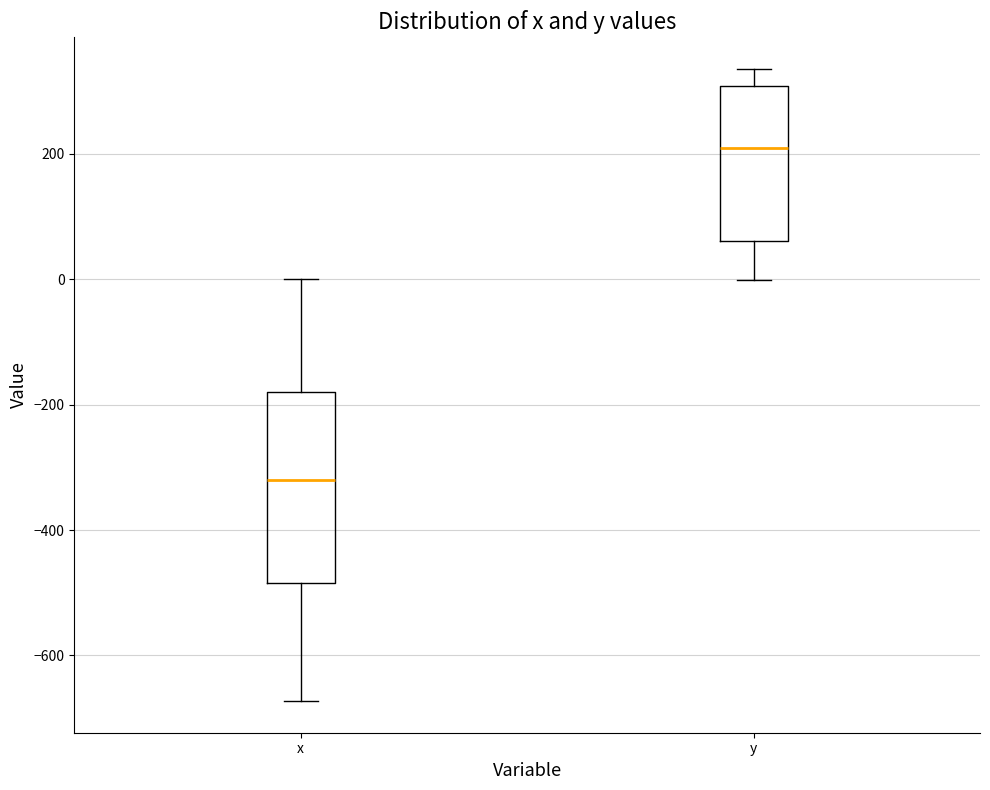

Reading left to right, read every box against the y-axis: the position of its median line, the range the box covers, and the ends of its whiskers. The values are not printed on the chart, so give them approximately, as read against the axis.

x: median -320, box -480 to -180, whiskers -680 to 0
y: median 200, box 60 to 300, whiskers 0 to 340